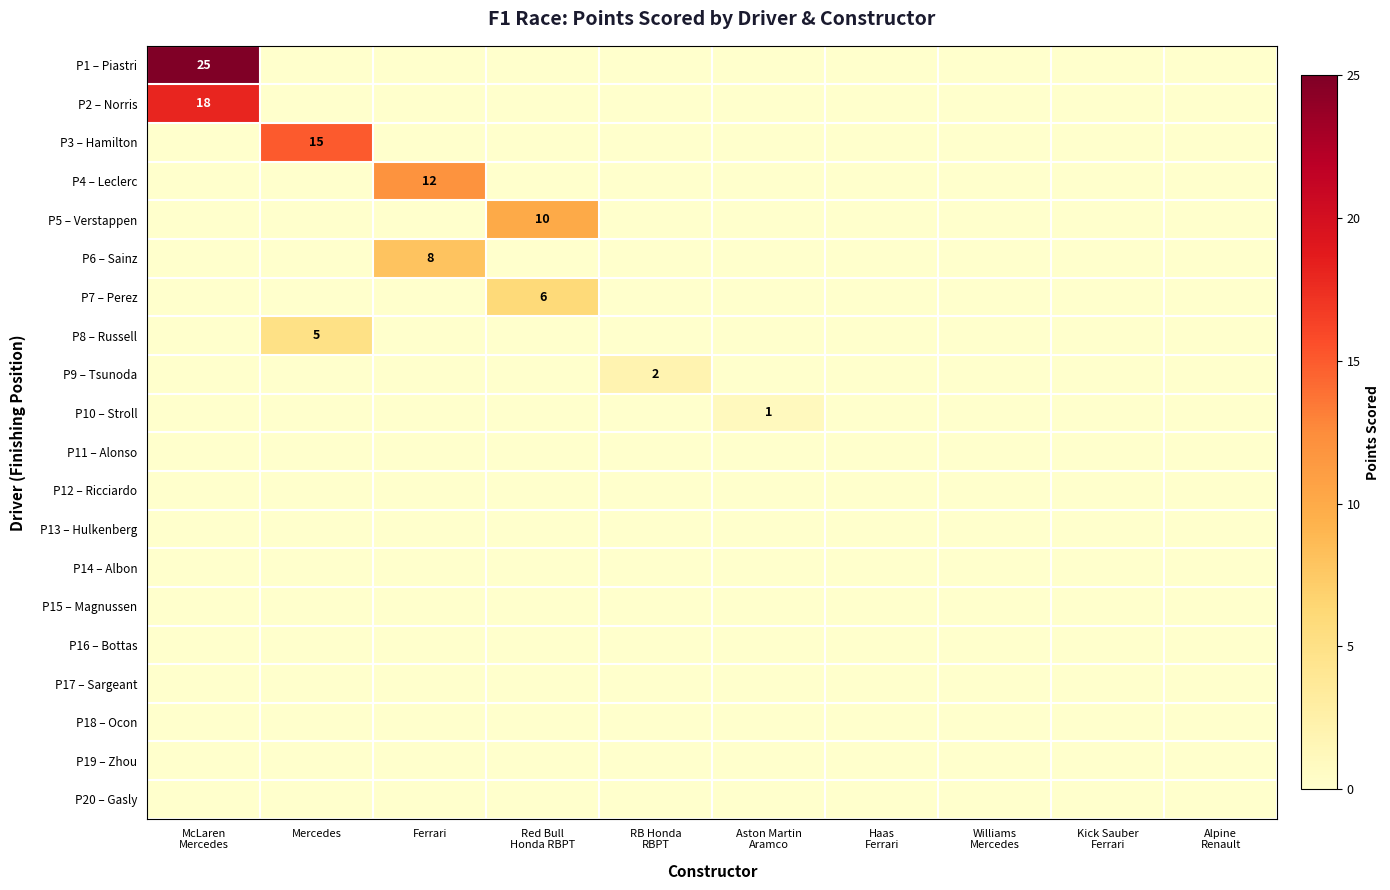

At how many categories does at least one series exceed 19?

1